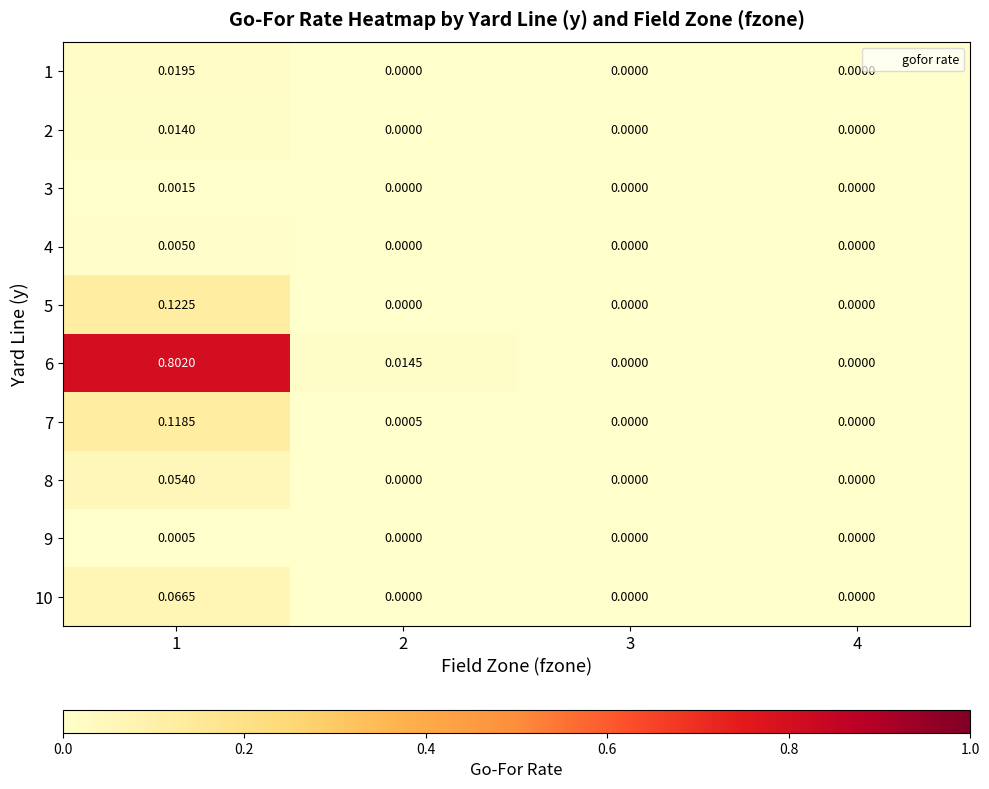

Is the value of 5 at 1 greater than the value of 6 at 2?

Yes